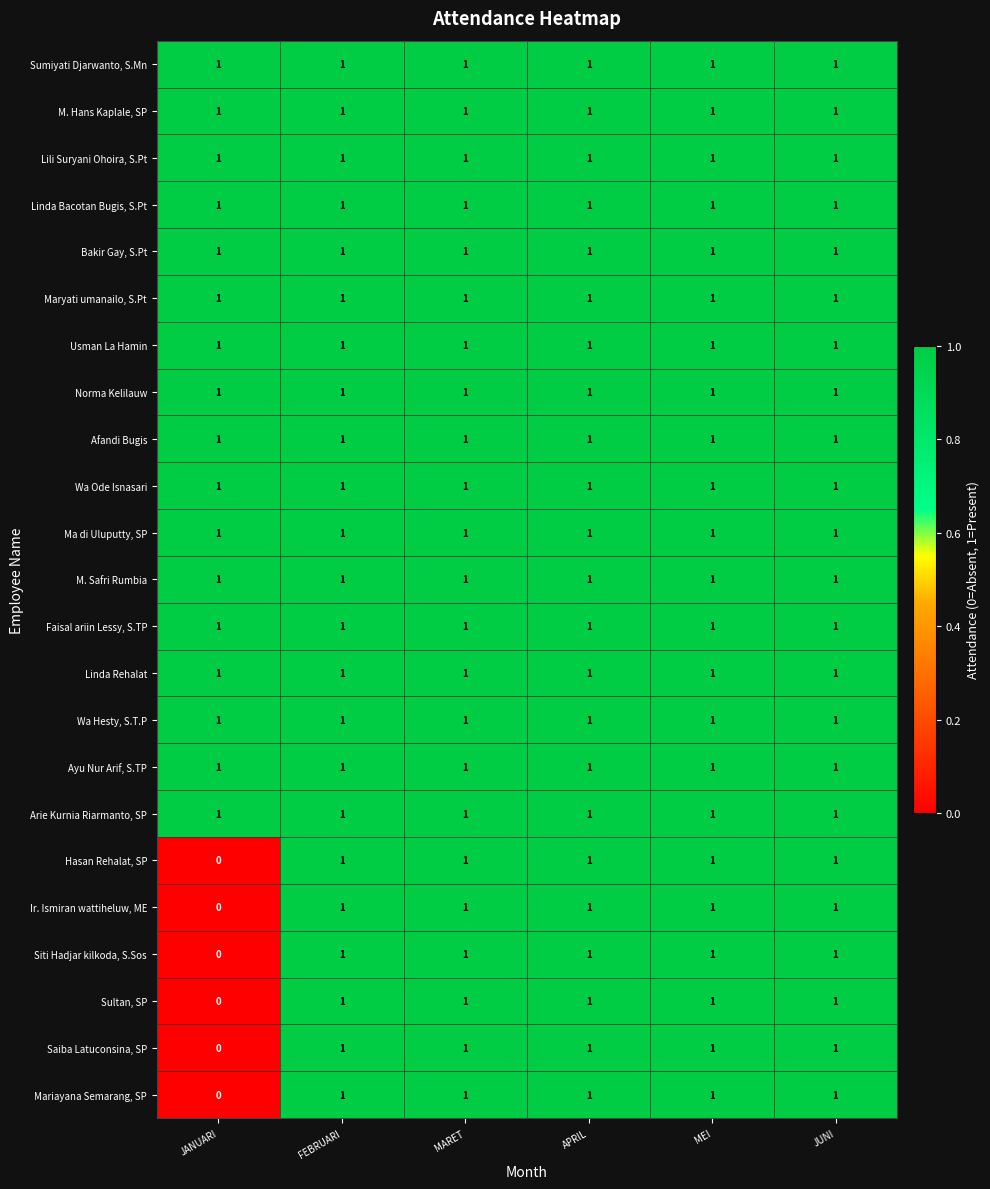

Count the number of data series in this chart.

23